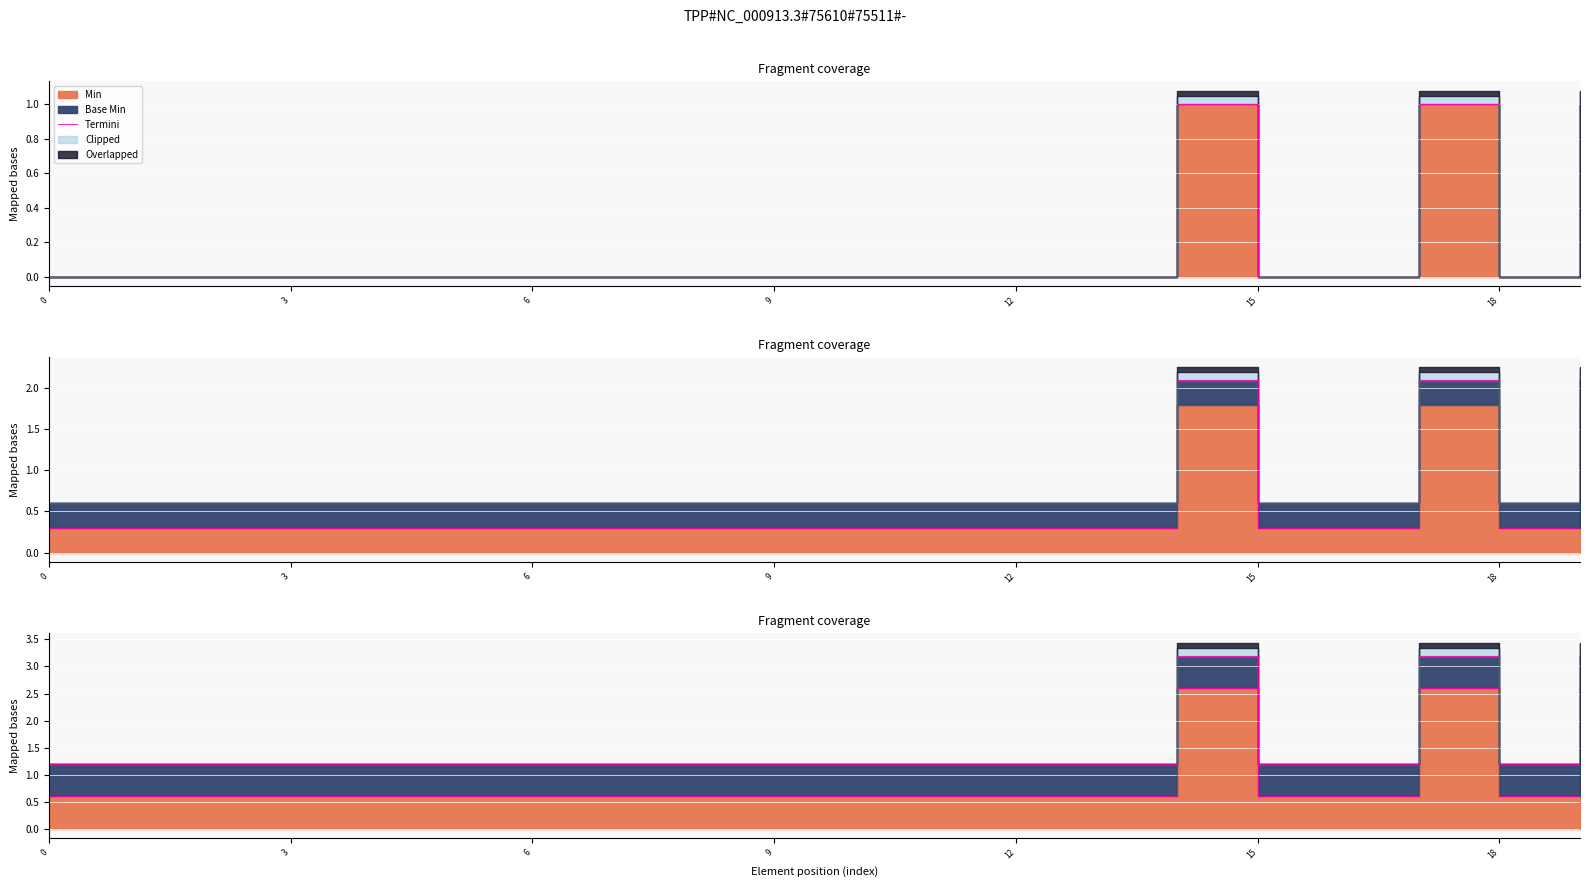

What is the label of the 6th point from the left?

15